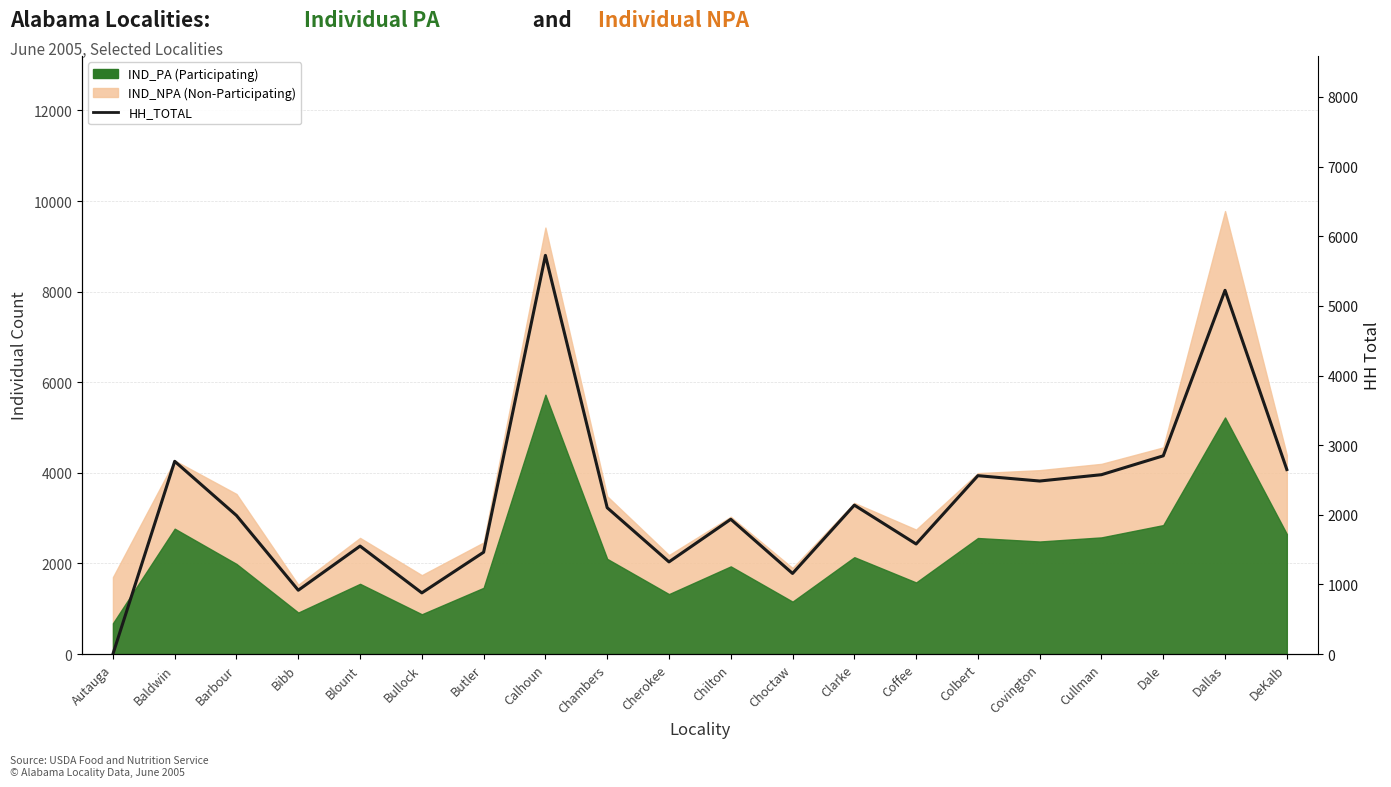

What is the label of the 19th point from the left?

Dallas